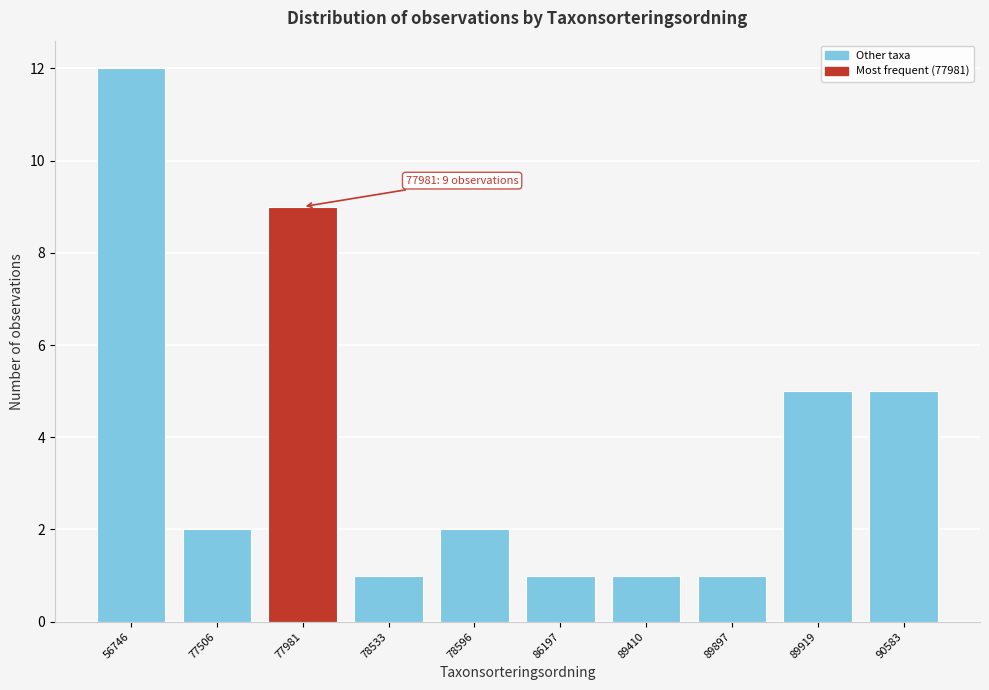

Reading left to right, list all the values displayed in this chart.

12	2	9	1	2	1	1	1	5	5